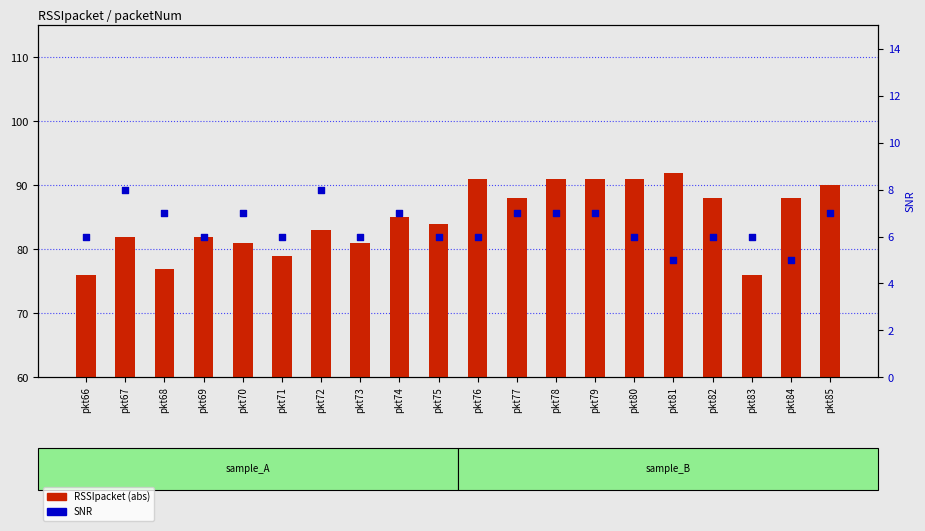

What are all the series names shown in the legend?

RSSIpacket, SNR